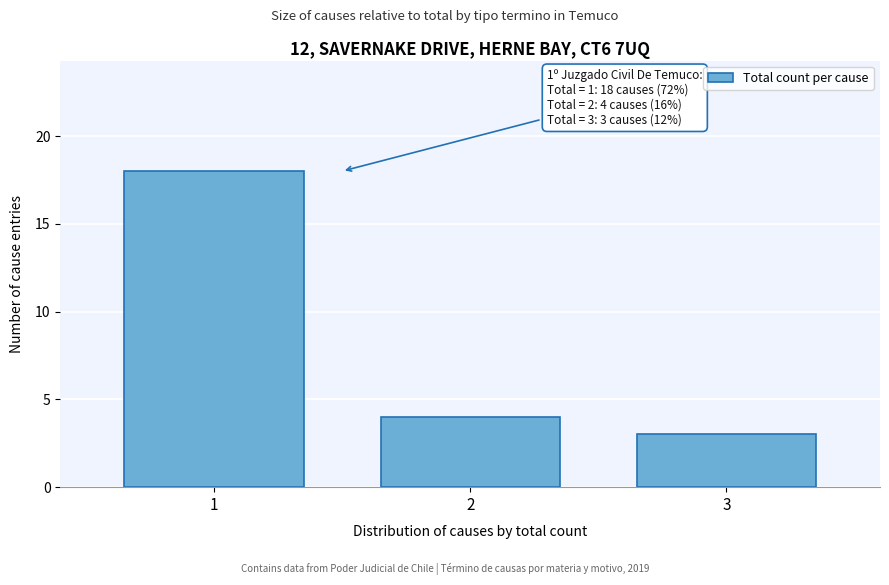

Reading left to right, list all the values displayed in this chart.

1=18	2=4	3=3